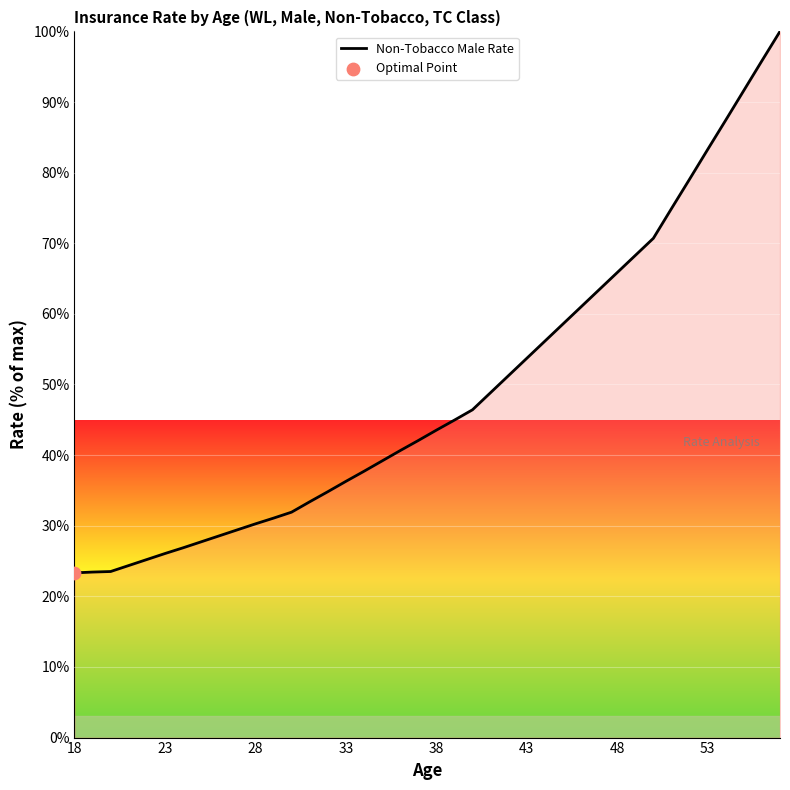

What is the ratio of the value at 37 to the value at 38?

1.0